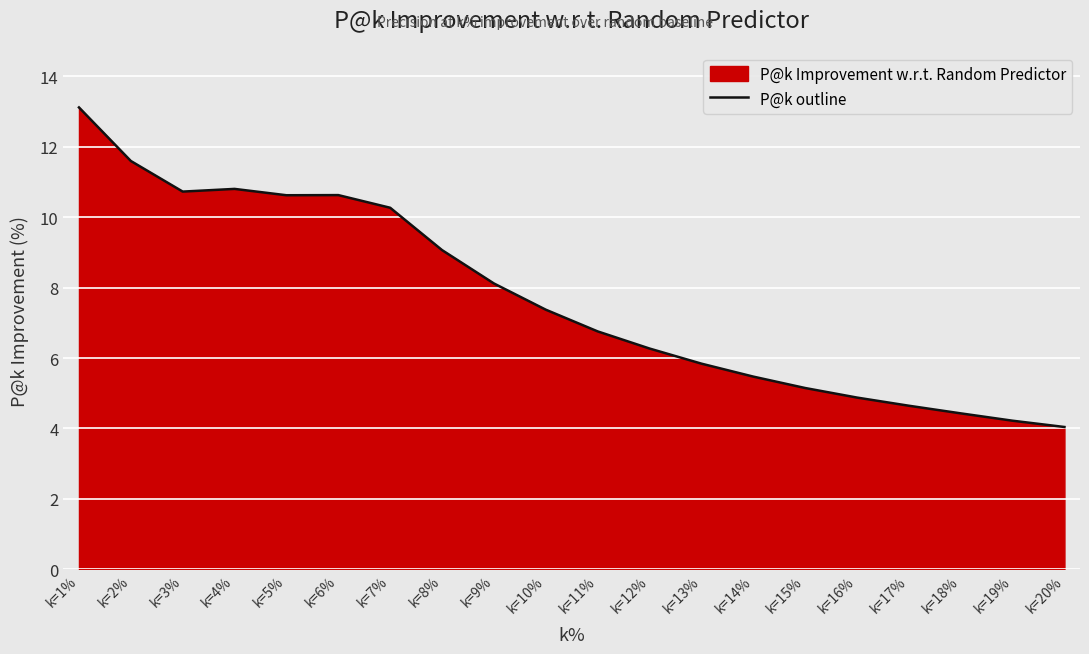

How many interior local peaks (higher than both neighbors) does the data have?

2